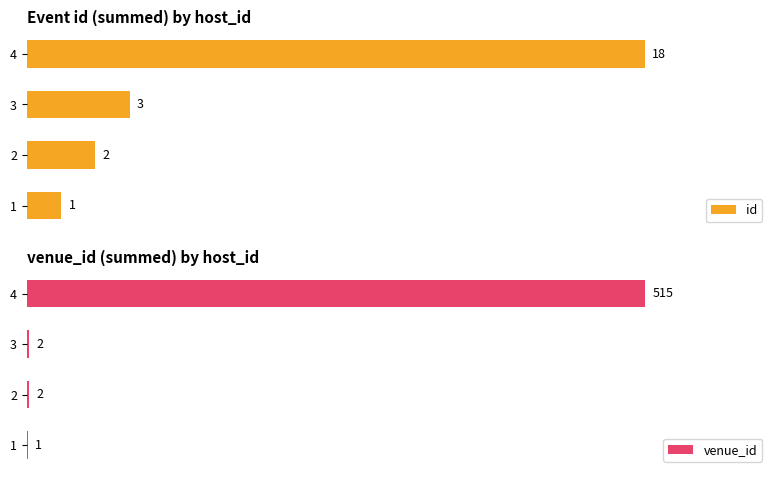

What is the greatest value displayed?

515